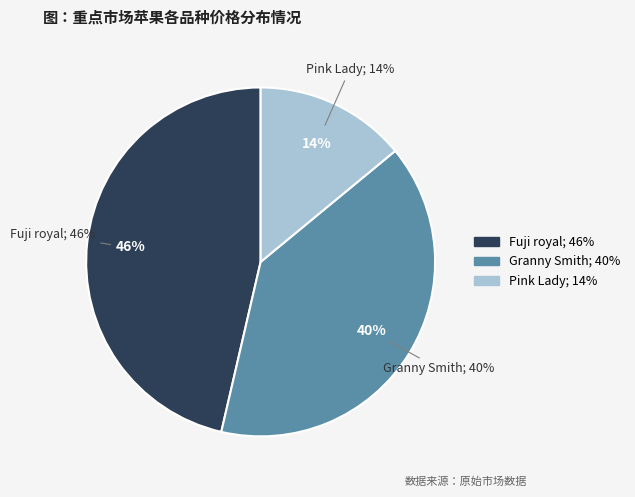

The 30 slice represents 1% of the pie. True or false?

False